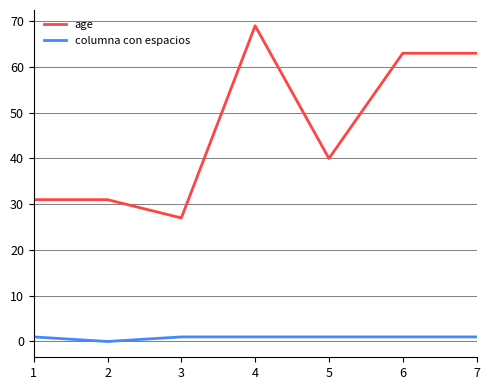

True or false: columna con espacios and age intersect in this chart.

False